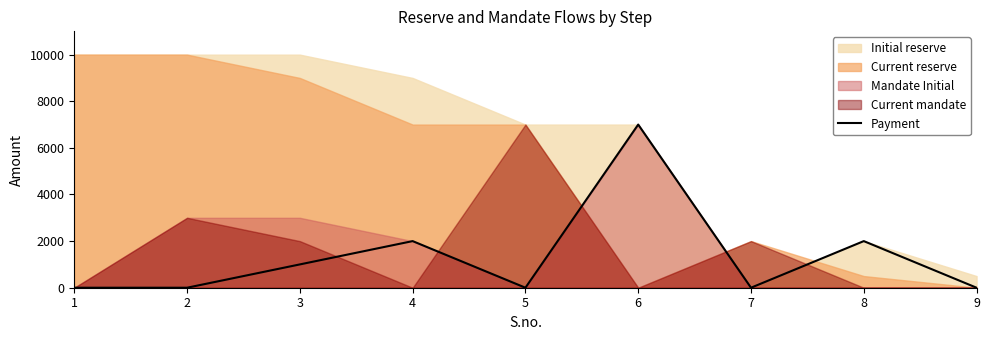

Count the values in the range 0 to 2000.

8